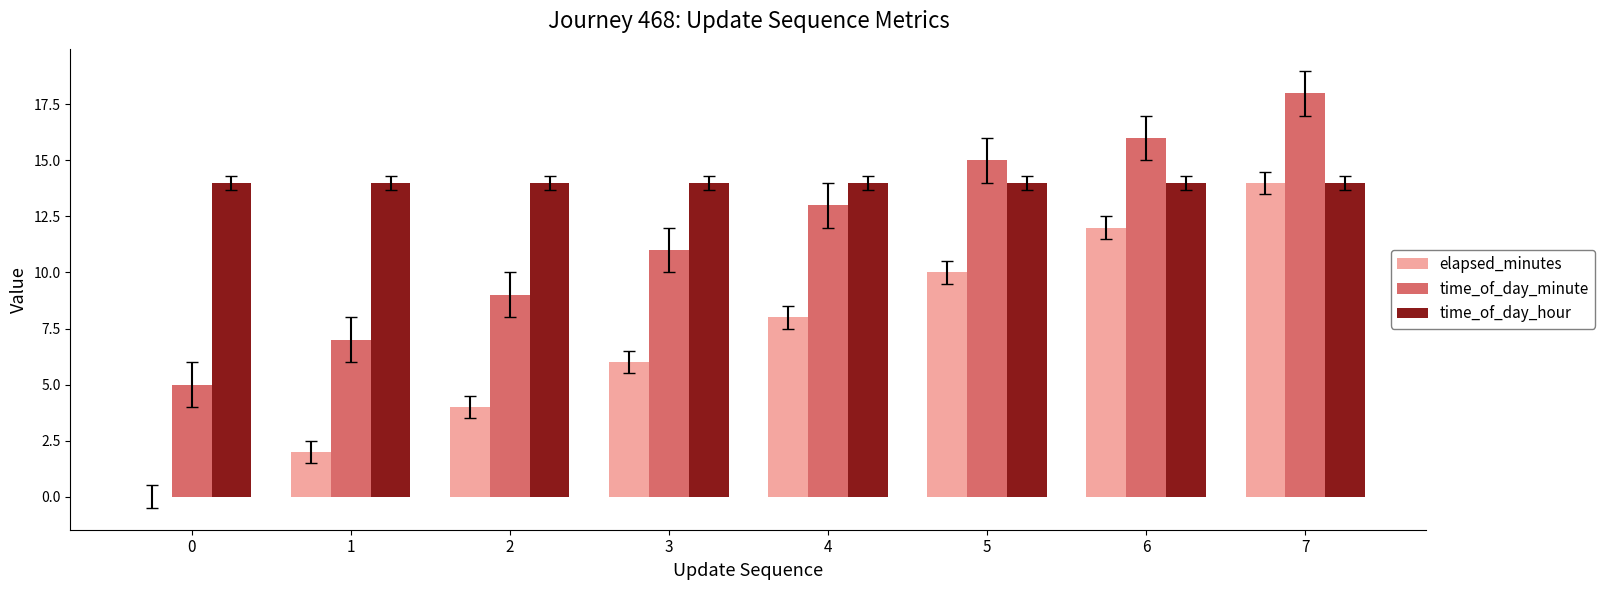

What is the sum of all time_of_day_hour values?

112